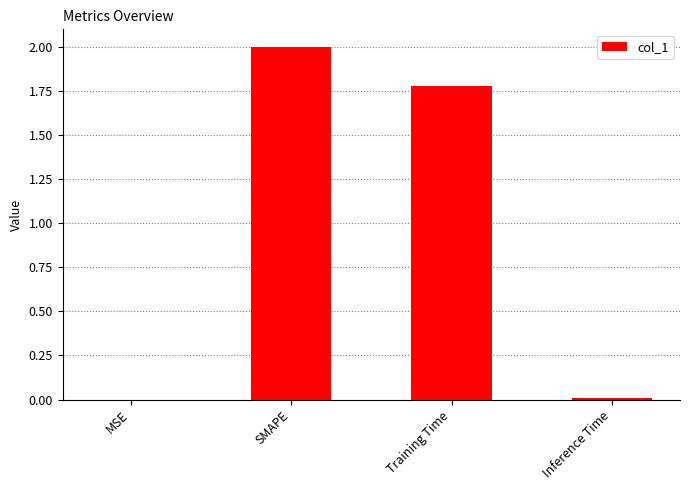

Which label corresponds to the largest value in the chart?

SMAPE